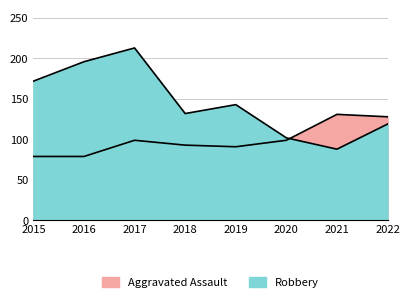

What is the greatest value displayed?

213